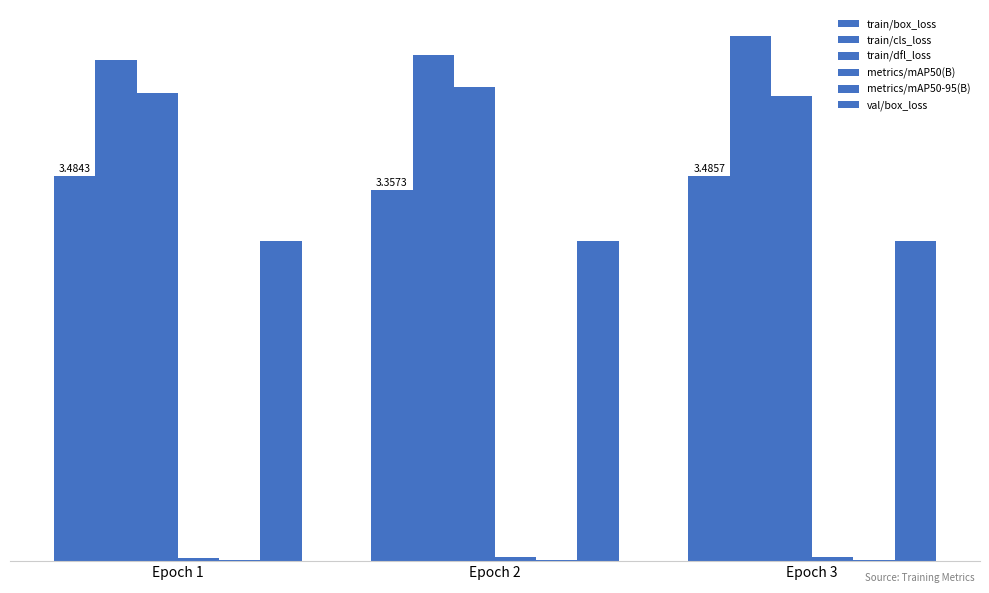

Are the bars horizontal?

No